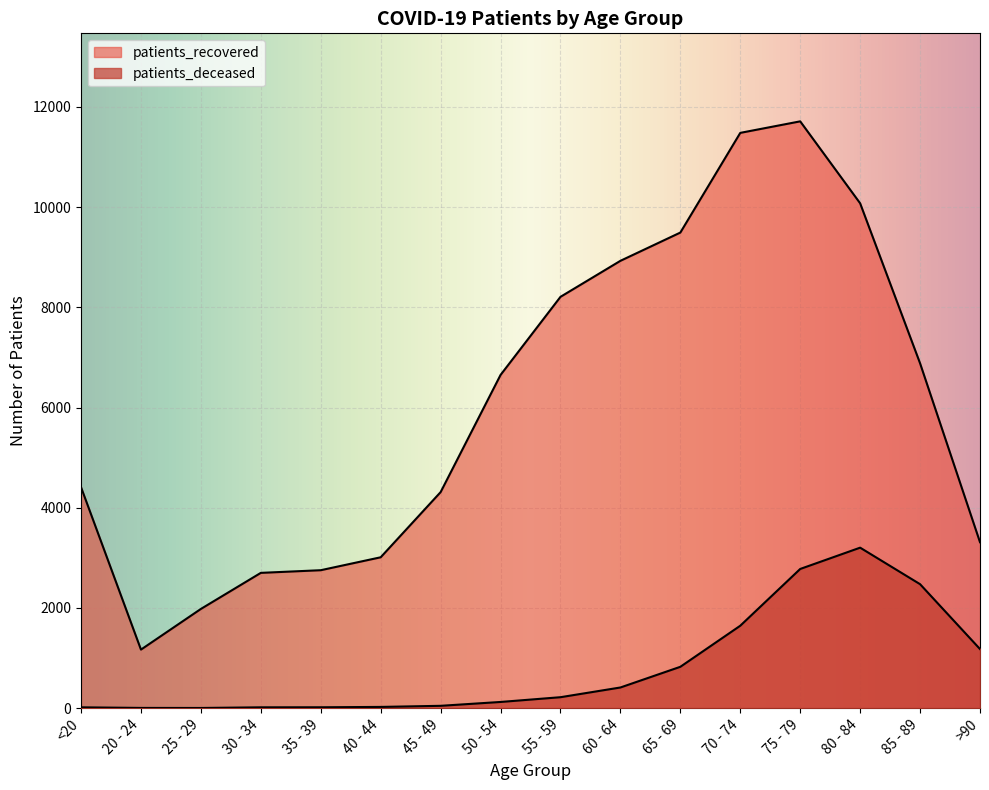

How many lines are shown in the chart?

2